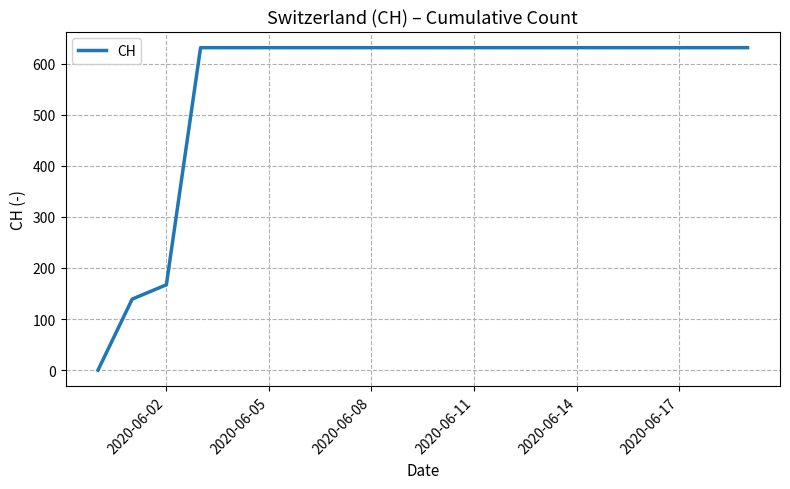

What is the greatest value displayed?

631